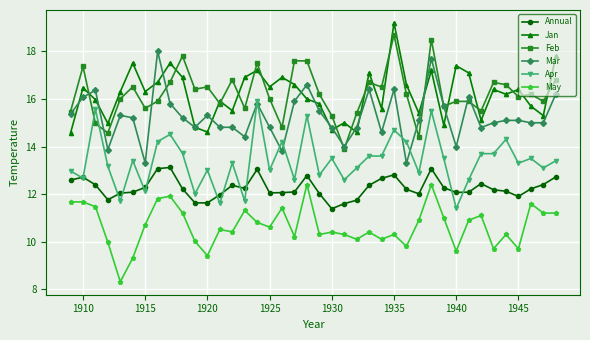

Rank the series by their maximum value, from lowest to highest.

May, Annual, Apr, Mar, Feb, Jan